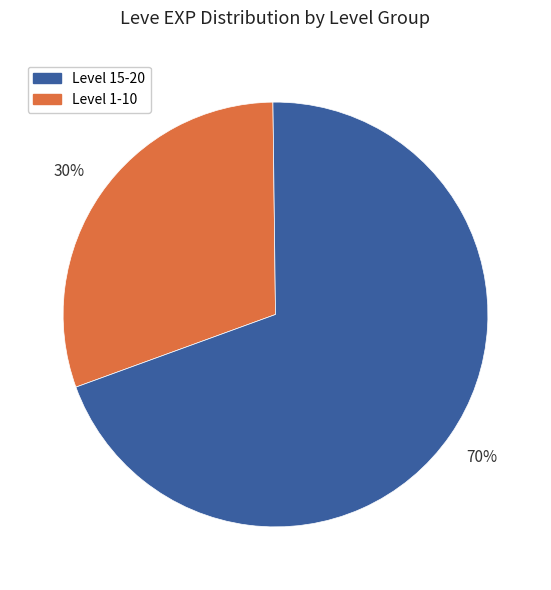

Count the number of slices in the pie.

2